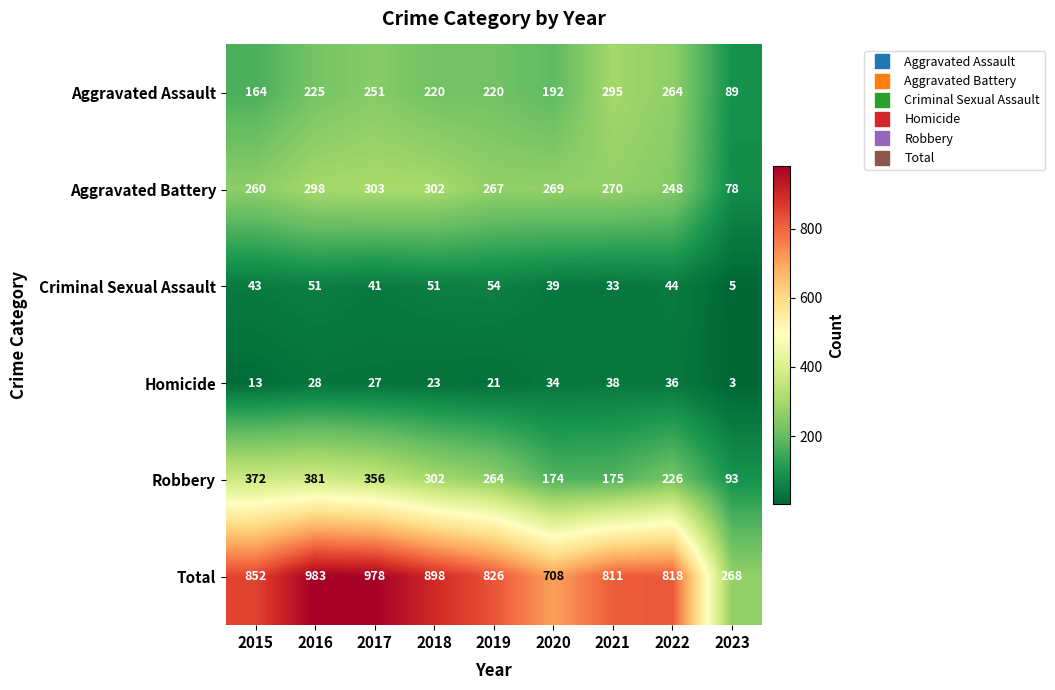

Which series has the largest range (max minus min)?

Total